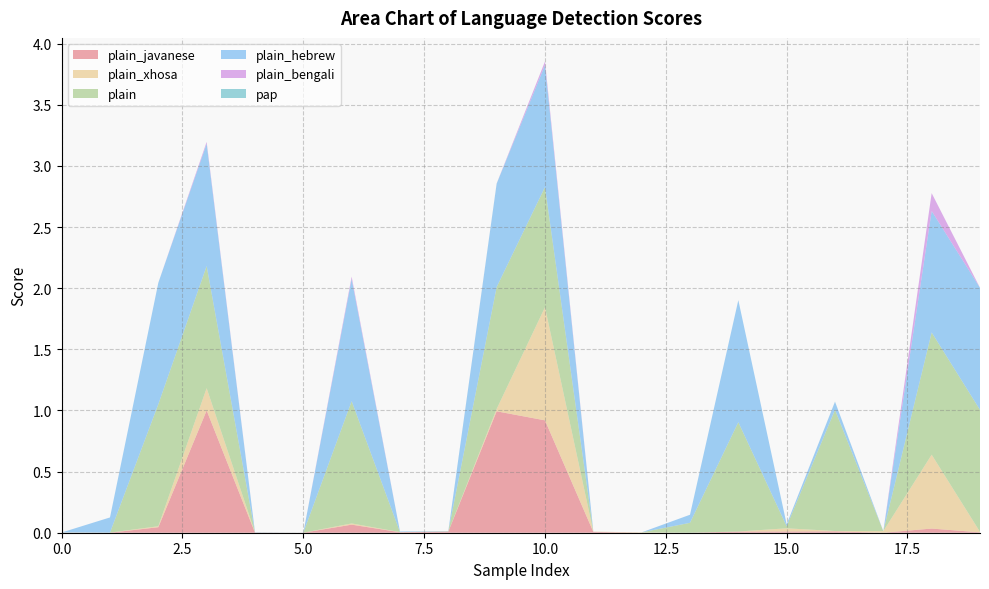

Reading left to right, what are all the values shown in this chart?

plain_javanese: 0=0.0	1=0.0	2=0.0	3=1.0	4=0.0	5=0.0	6=0.1	7=0.0	8=0.0	9=1.0	10=0.9	11=0.0	12=0.0	13=0.0	14=0.0	15=0.0	16=0.0	17=0.0	18=0.0	19=0.0
plain_xhosa: 0=0.0	1=0.0	2=0.0	3=0.2	4=0.0	5=0.0	6=0.0	7=0.0	8=0.0	9=0.0	10=0.9	11=0.0	12=0.0	13=0.0	14=0.0	15=0.0	16=0.0	17=0.0	18=0.6	19=0.0
plain: 0=0.0	1=0.0	2=1.0	3=1.0	4=0.0	5=0.0	6=1.0	7=0.0	8=0.0	9=1.0	10=1.0	11=0.0	12=0.0	13=0.1	14=0.9	15=0.0	16=1.0	17=0.0	18=1.0	19=1.0
plain_hebrew: 0=0.0	1=0.1	2=1.0	3=1.0	4=0.0	5=0.0	6=1.0	7=0.0	8=0.0	9=0.8	10=1.0	11=0.0	12=0.0	13=0.1	14=1.0	15=0.0	16=0.1	17=0.0	18=1.0	19=1.0
plain_bengali: 0=0.0	1=0.0	2=0.0	3=0.0	4=0.0	5=0.0	6=0.0	7=0.0	8=0.0	9=0.0	10=0.0	11=0.0	12=0.0	13=0.0	14=0.0	15=0.0	16=0.0	17=0.0	18=0.1	19=0.0
pap: 0=0.0	1=0.0	2=0.0	3=0.0	4=0.0	5=0.0	6=0.0	7=0.0	8=0.0	9=0.0	10=0.0	11=0.0	12=0.0	13=0.0	14=0.0	15=0.0	16=0.0	17=0.0	18=0.0	19=0.0